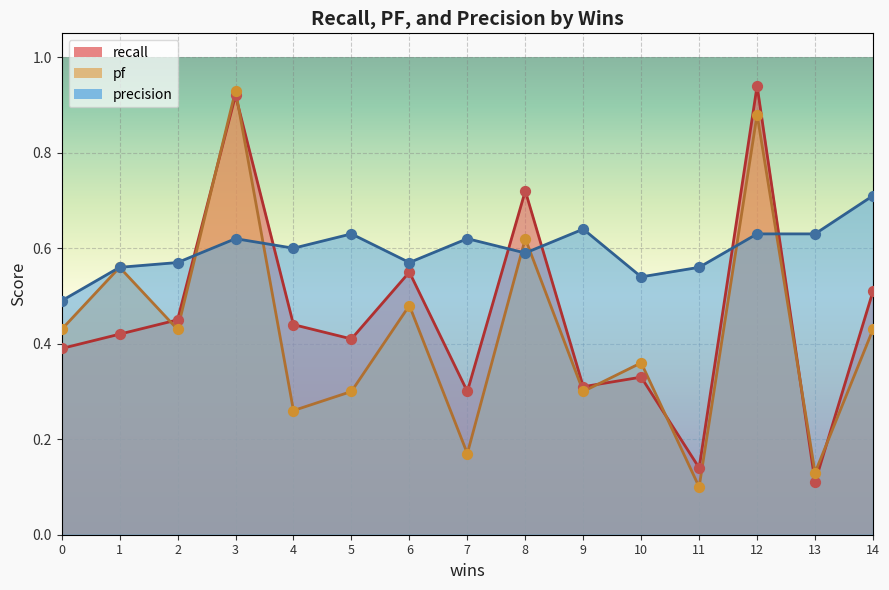

What are all the series names shown in the legend?

recall, pf, precision